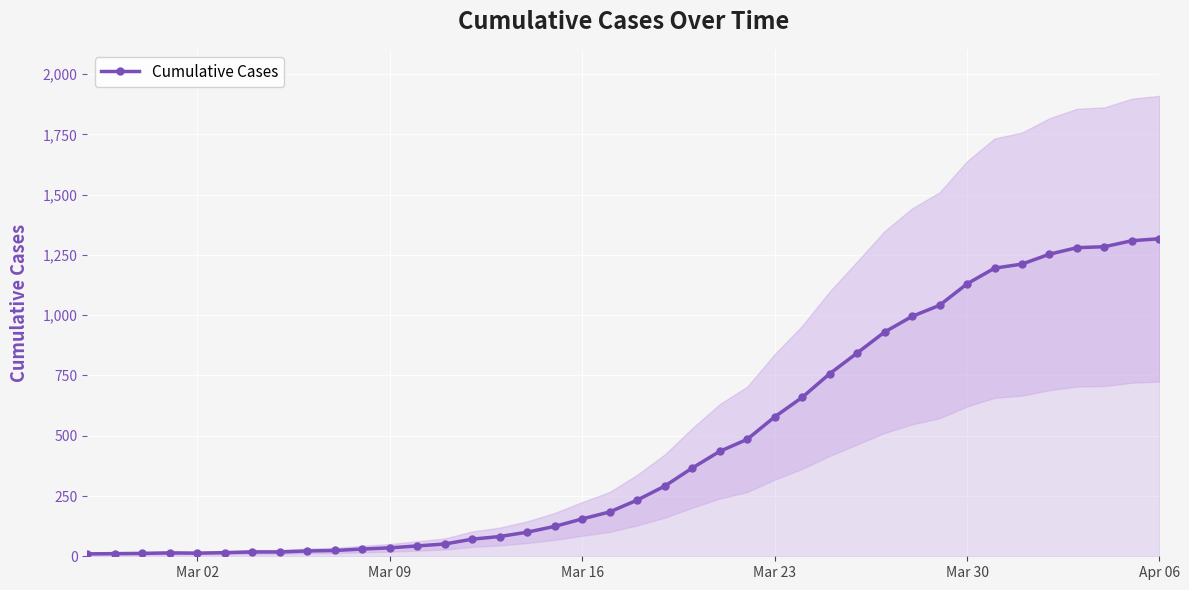

The value of Cumulative Cases at Apr 06 is 1317. True or false?

True